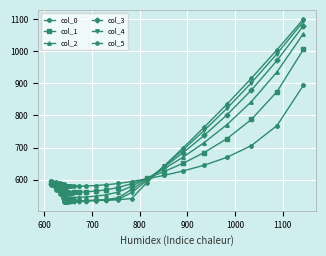

What is the value of the col_3 point at the 24th from the left?

737.9